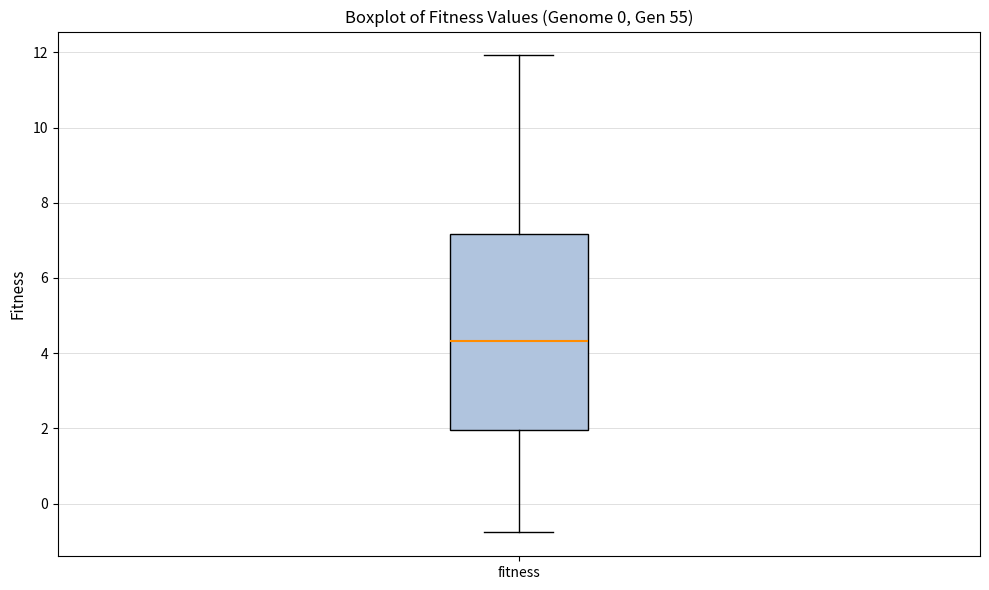

Where is the upper edge of the box for fitness on the y-axis? The values are not printed on the chart, so give them approximately, as read against the axis.

7.2